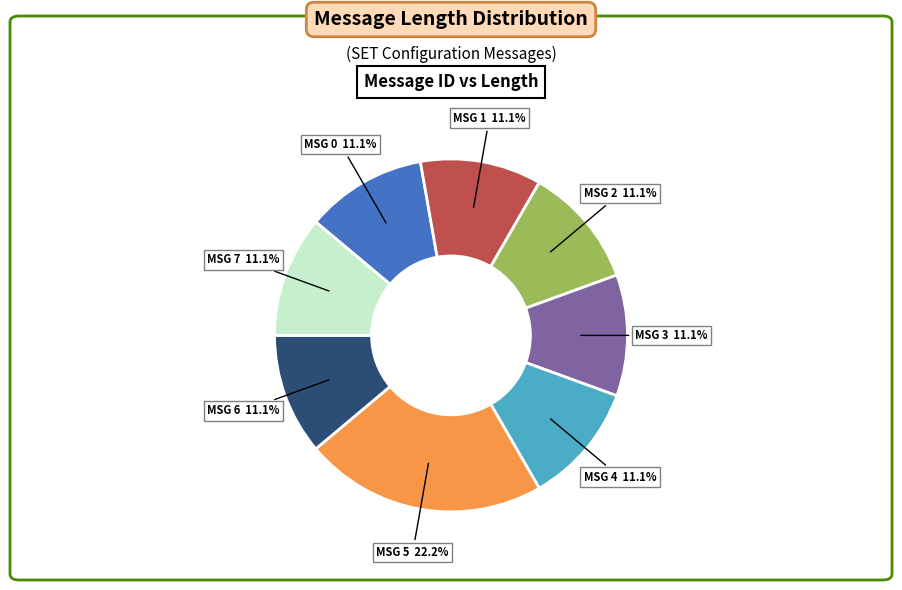

How many segments does this pie chart have?

8